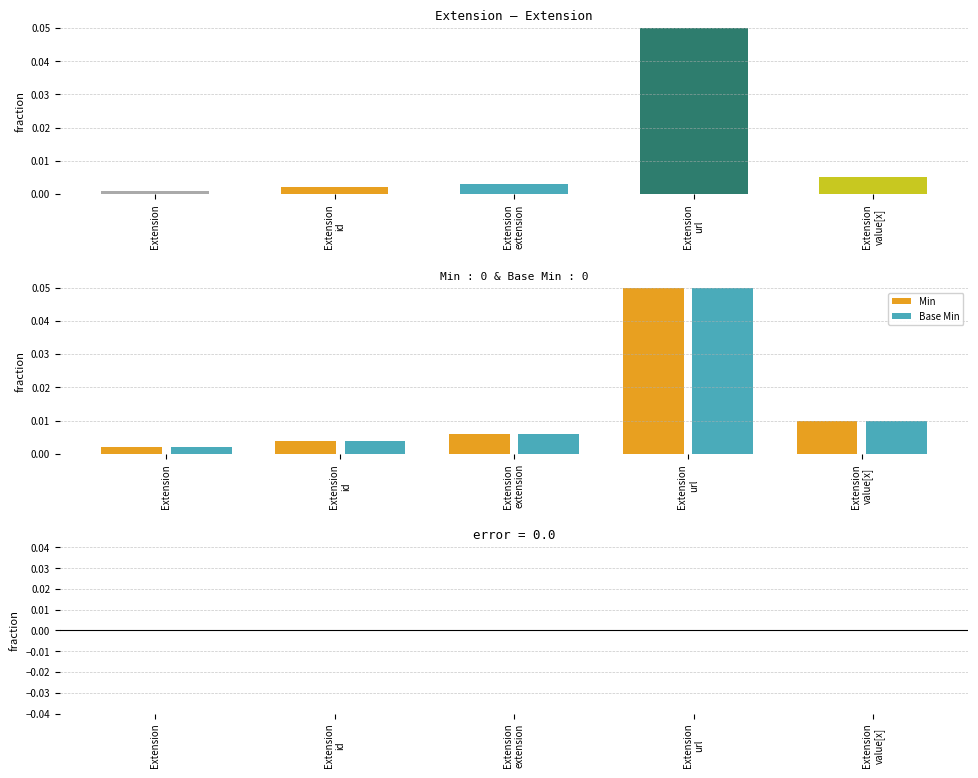

True or false: Base Min has a value of -1 at Extension.extension.

False